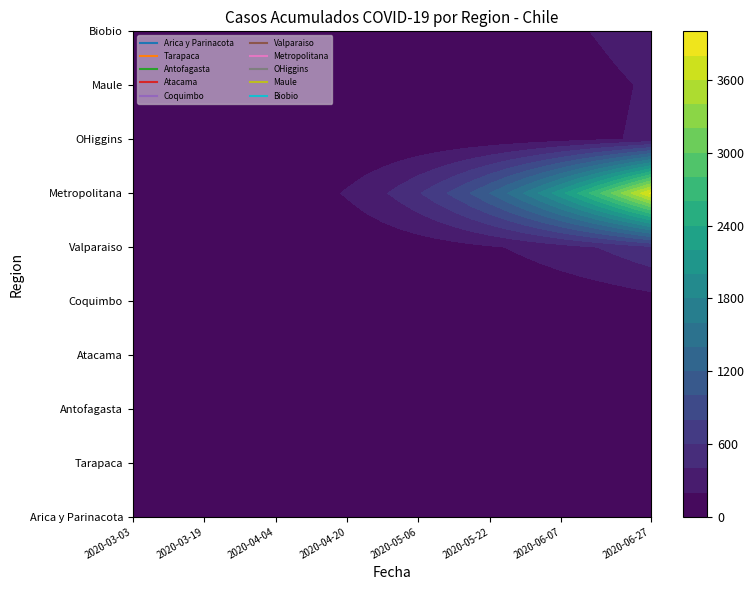

Which category has the lowest value across all series?

2020-03-03